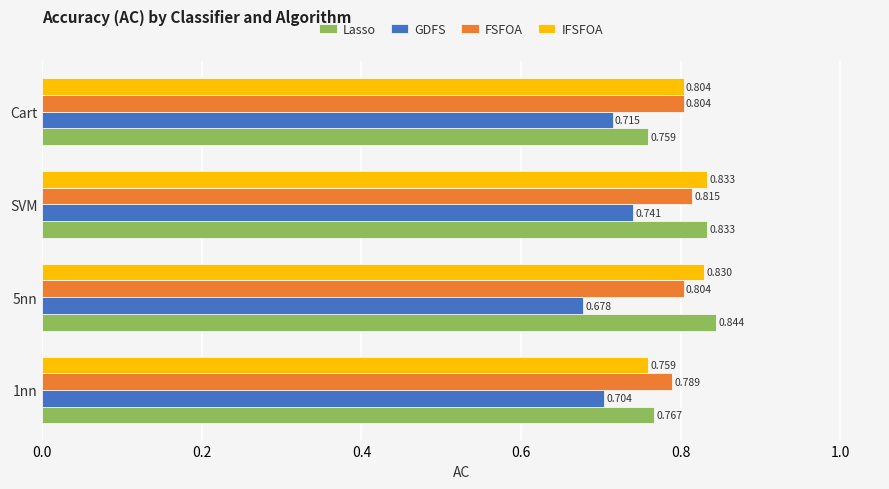

Which category has the lowest value in the GDFS series?

5nn